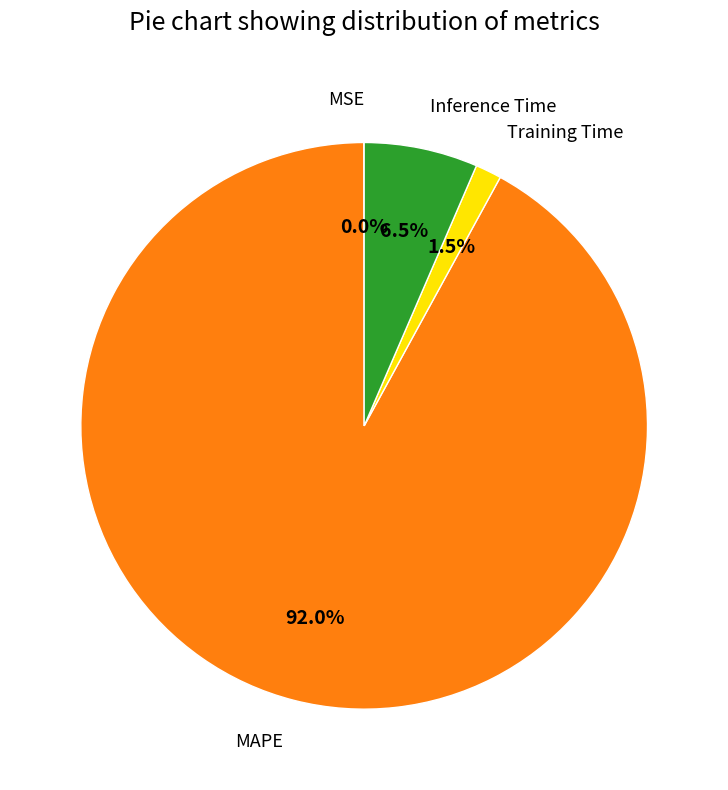

Does any single category account for the majority?

Yes